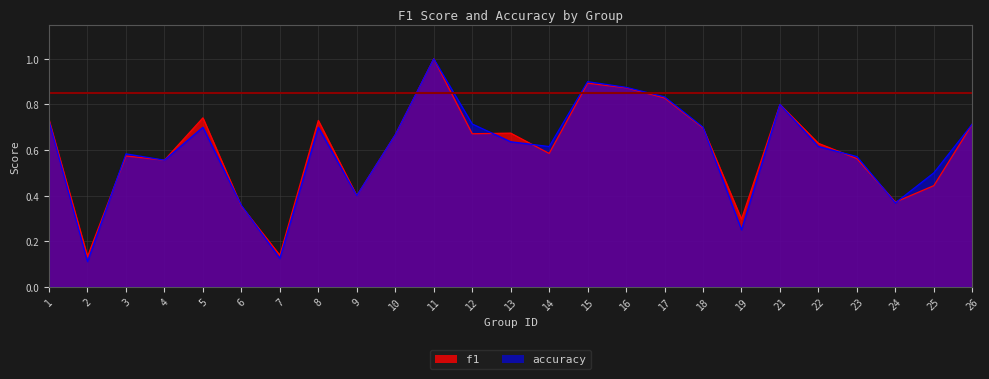

Count the f1 values in the range 0 to 1.

25